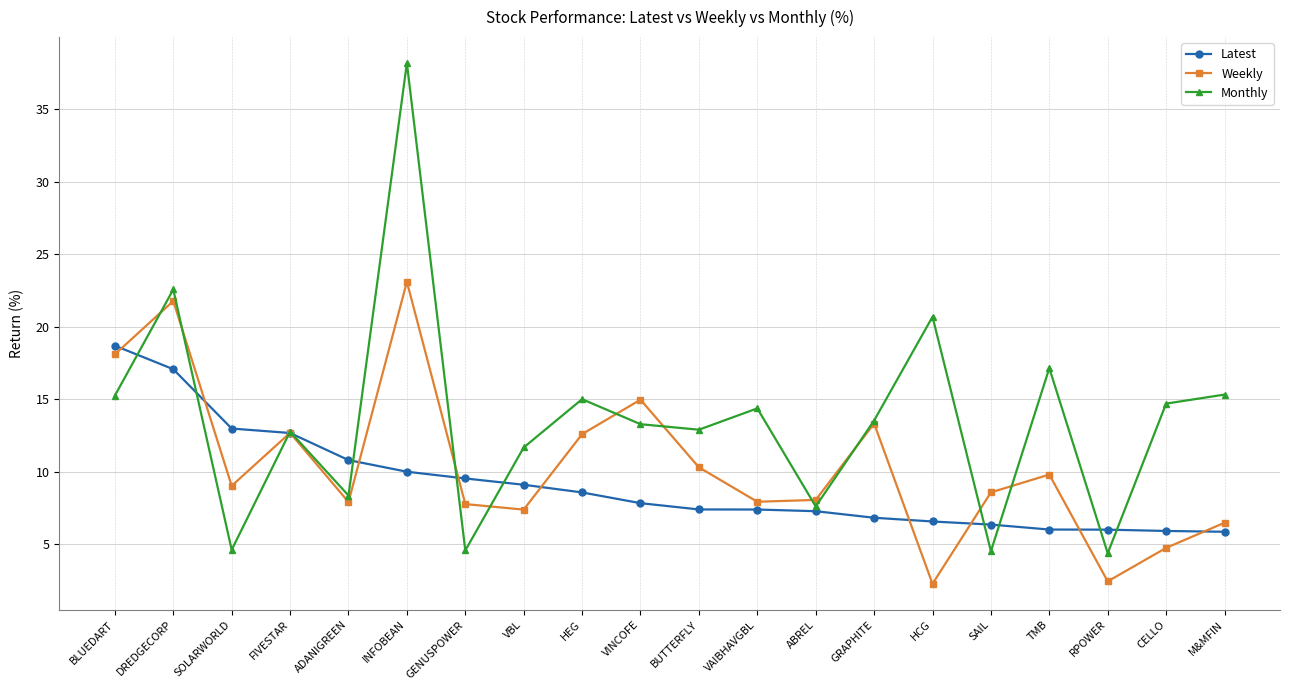

Read the Weekly value at M&MFIN.

6.5